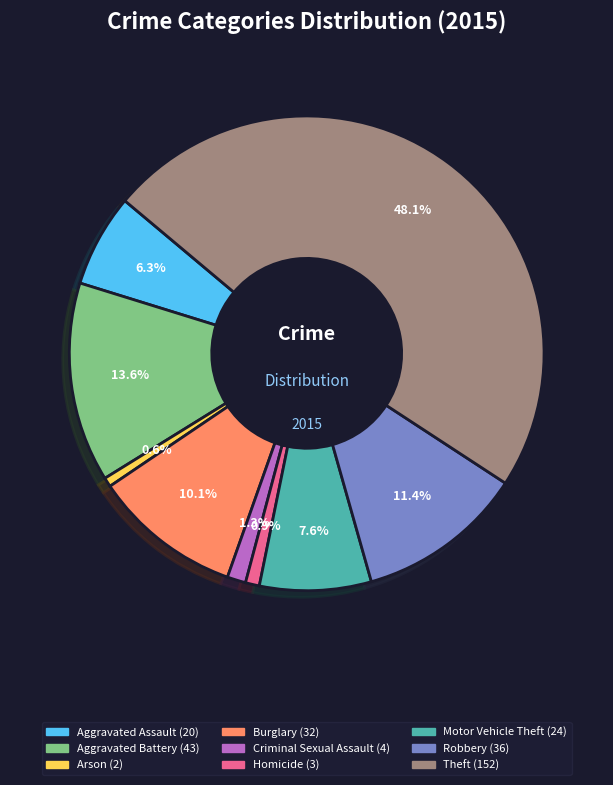

What is the ratio of the value at Motor Vehicle Theft to the value at Homicide?

8.0